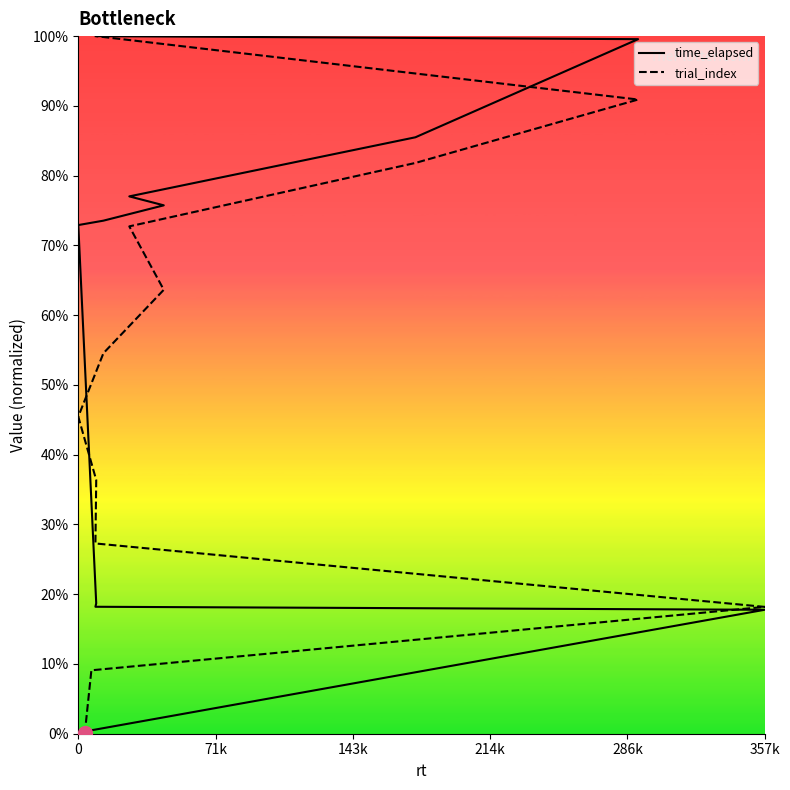

Does the chart have visible grid lines?

No